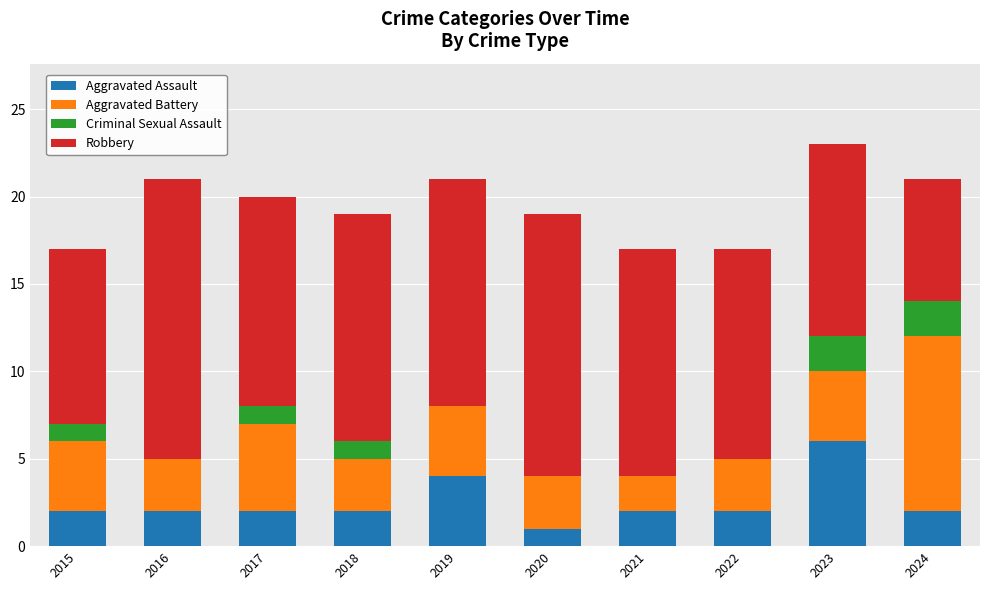

How many Aggravated Assault values are between 2 and 3?

7